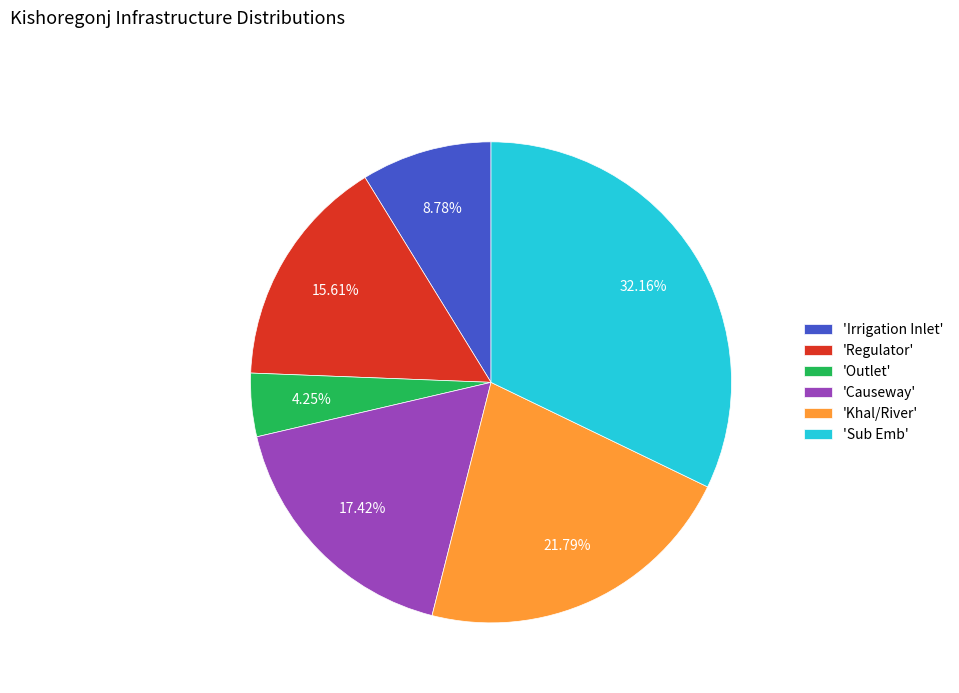

Does any single category account for the majority?

No